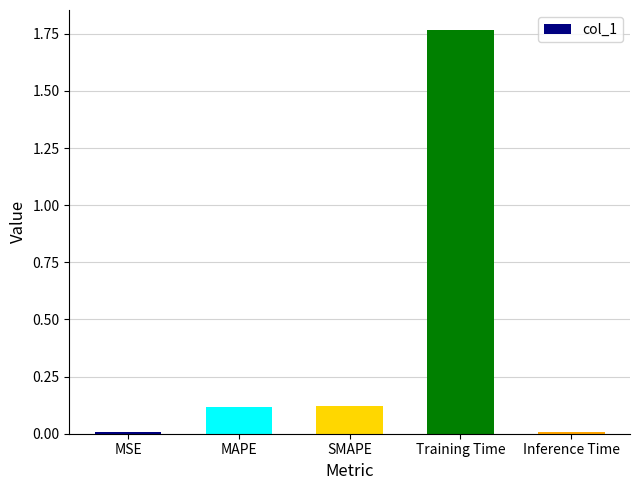

At which category does the chart reach its peak across all series?

Training Time